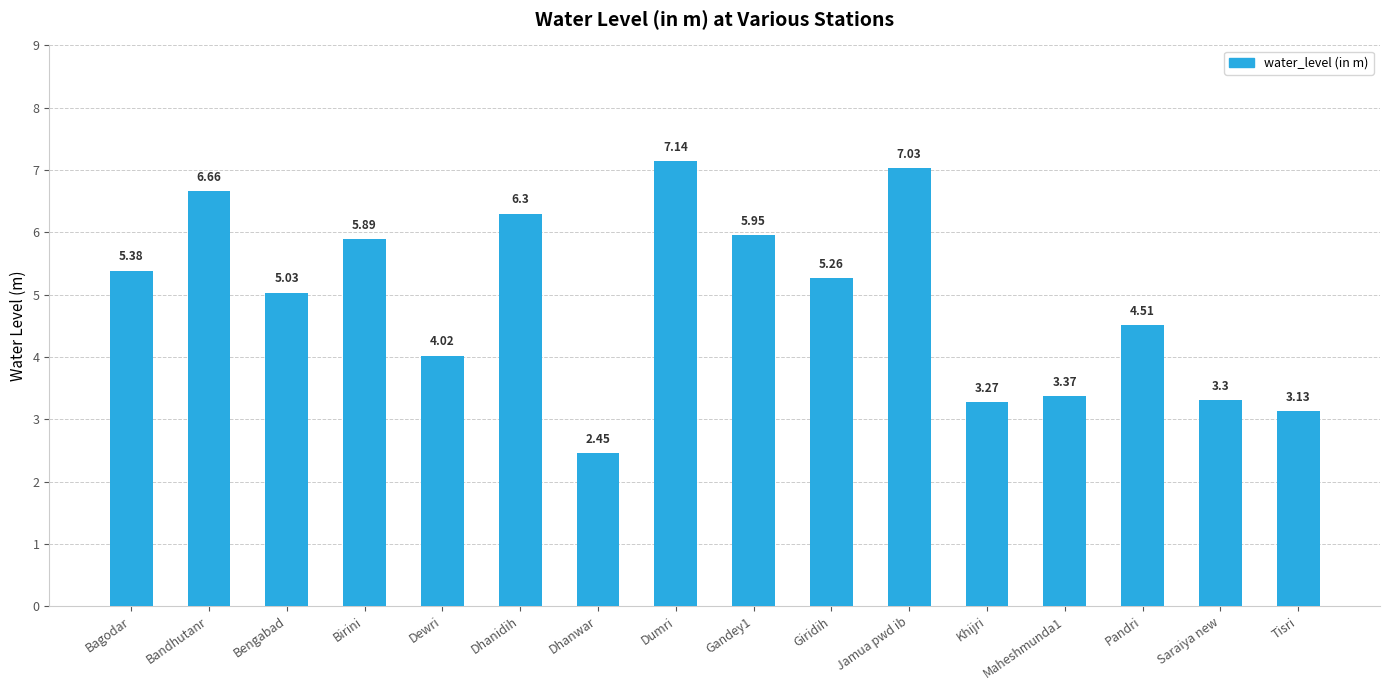

The chart shows a value of 2.7 at Dhanidih. True or false?

False